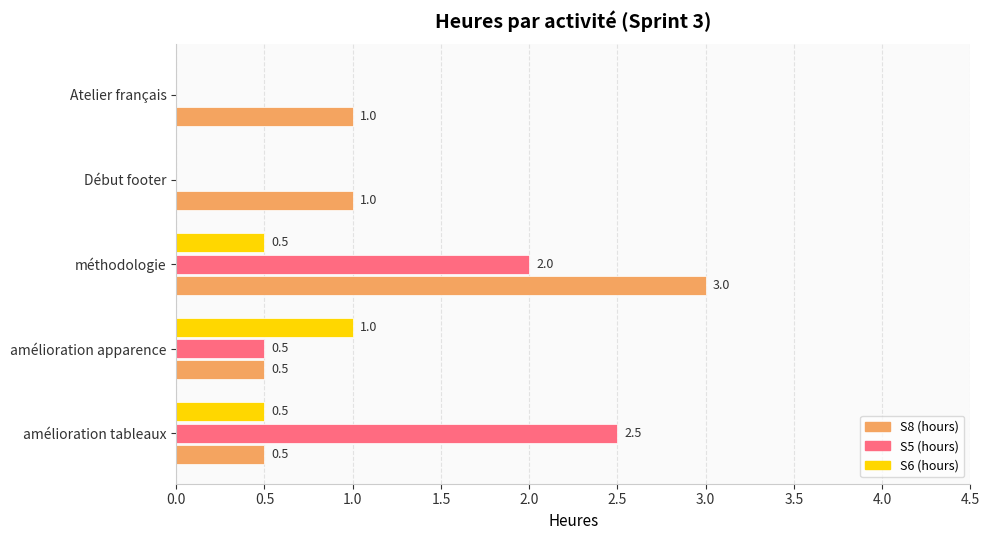

What is the sum of all S5 (hours) values?

5.0